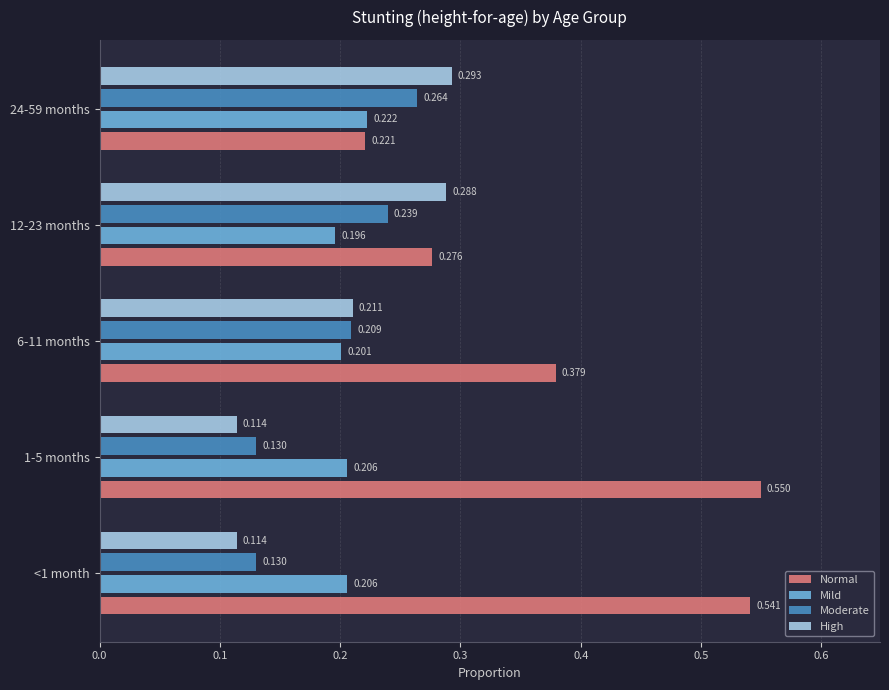

Which label corresponds to the largest value in the chart?

1-5 months